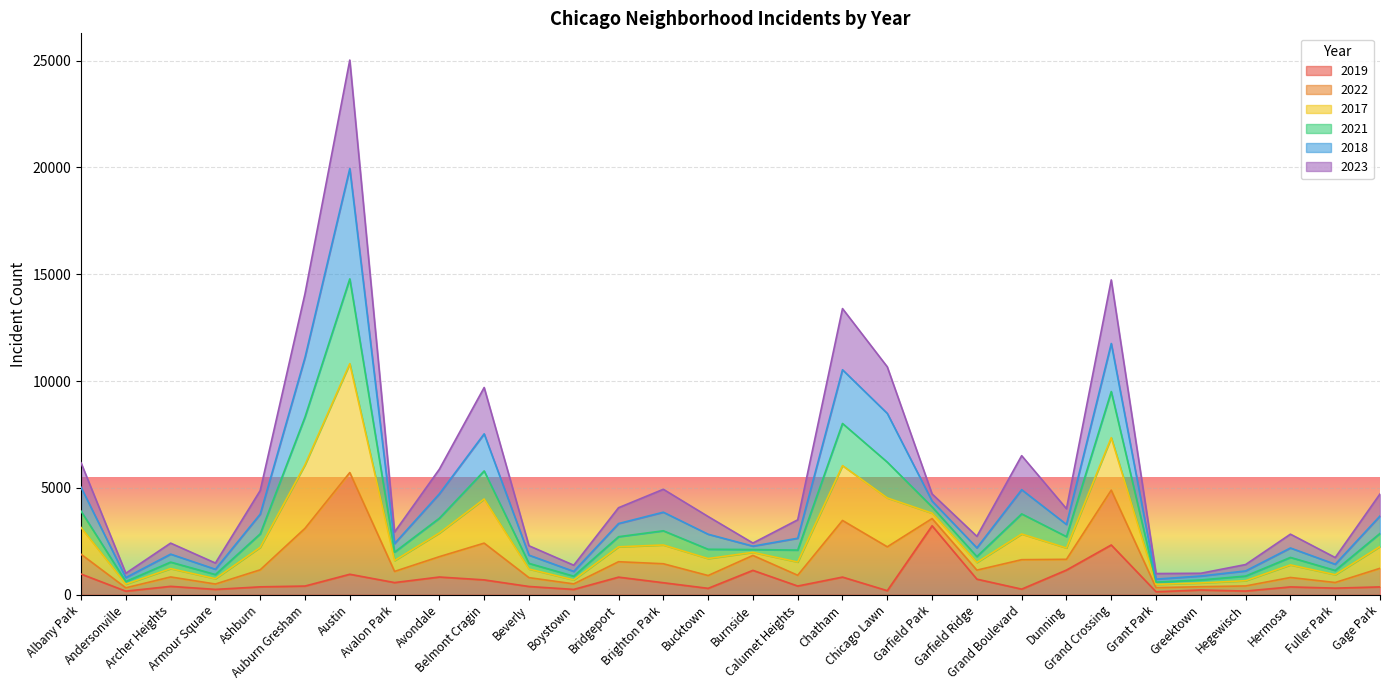

What is the total value across all series at Hegewisch?

1412